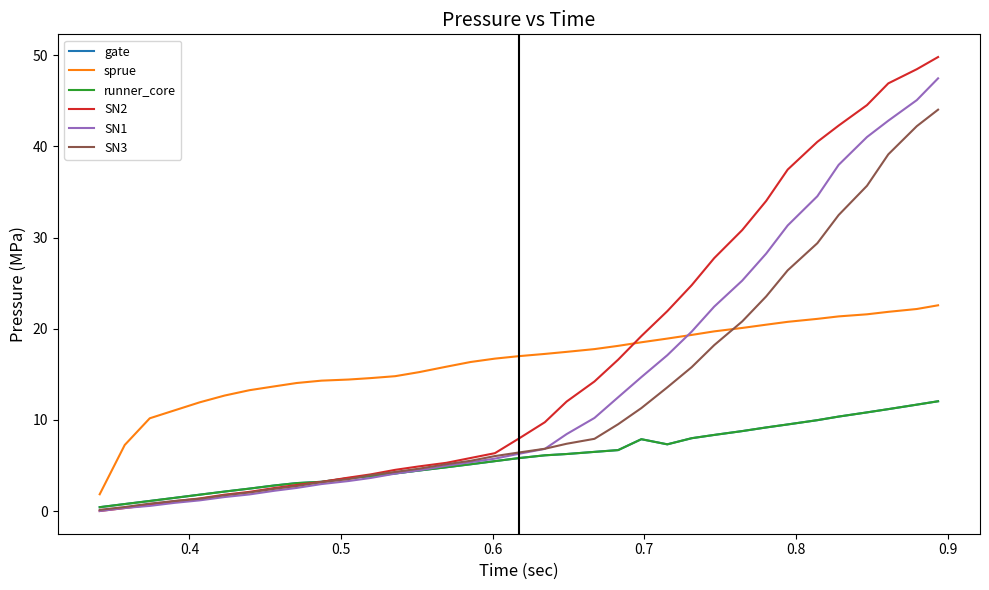

Does the chart have visible grid lines?

No